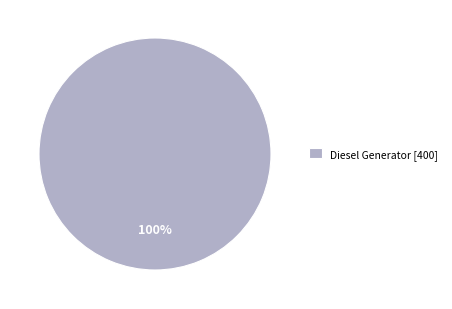

The Diesel Generator [400] slice represents 93% of the pie. True or false?

False